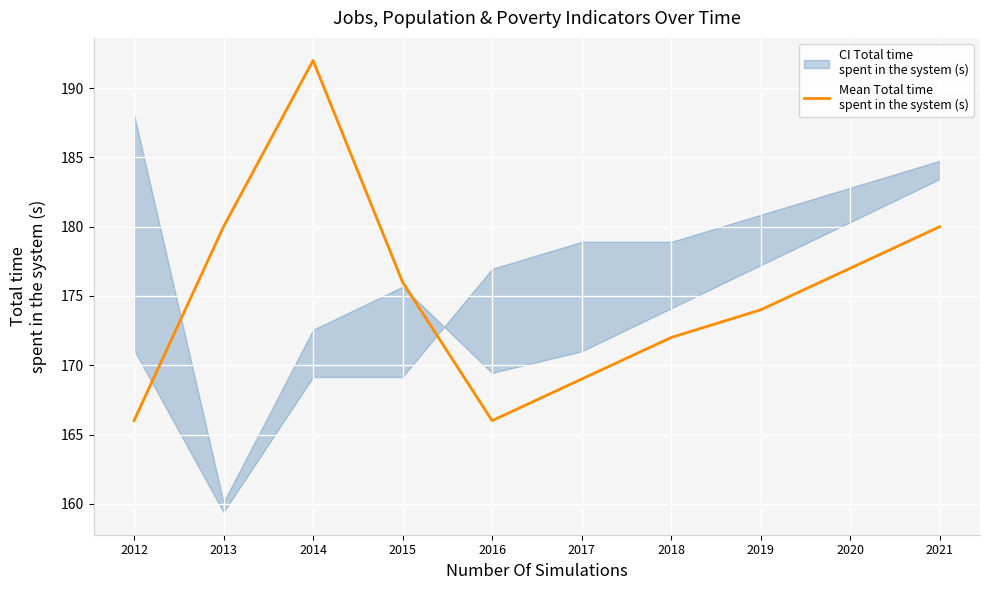

What is the approximate value at 2020?

177